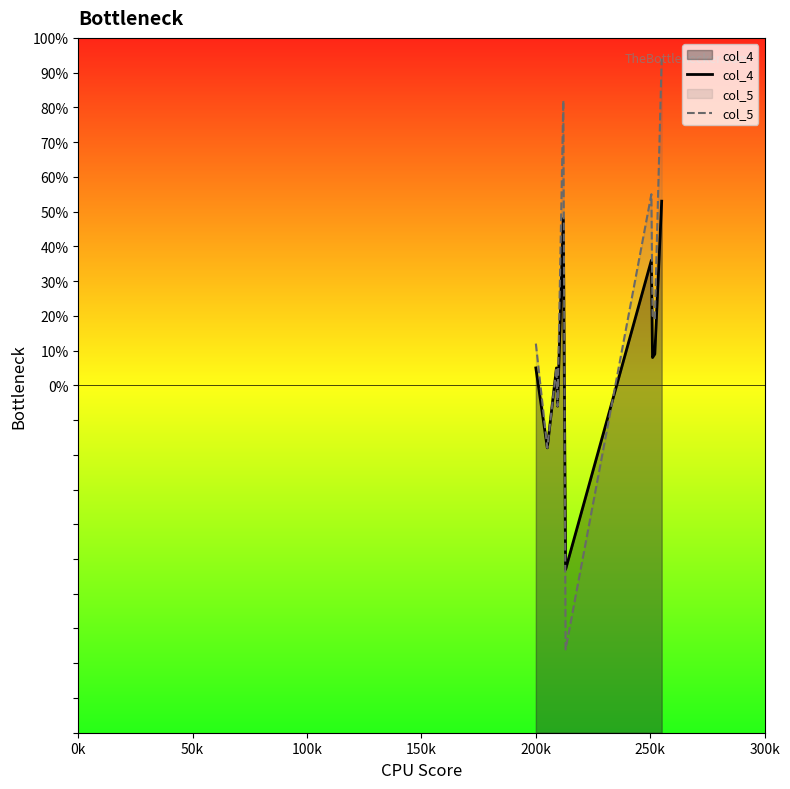

What is the minimum value for col_5?

-76